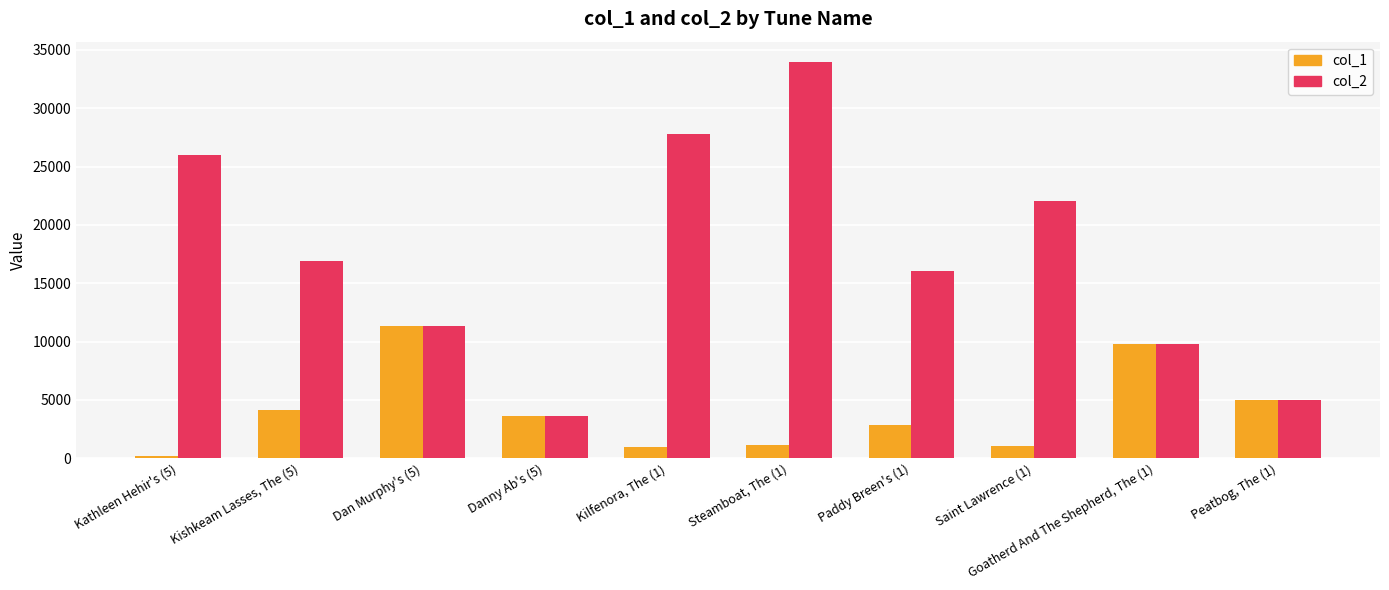

List the series in order of their overall mean, lowest first.

col_1, col_2